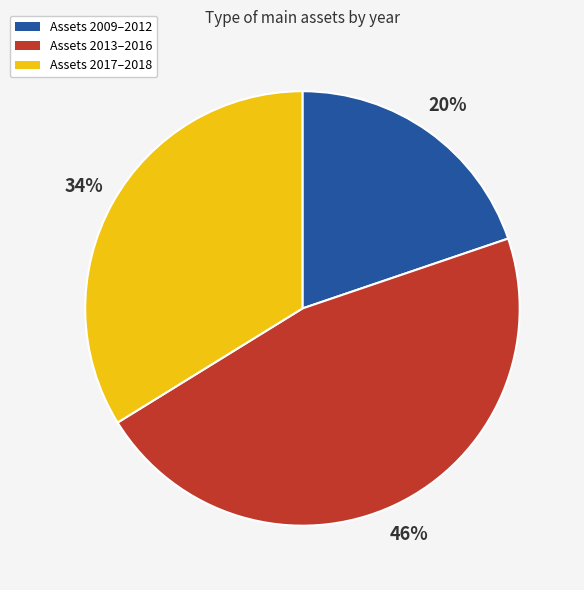

Does any single category account for the majority?

No